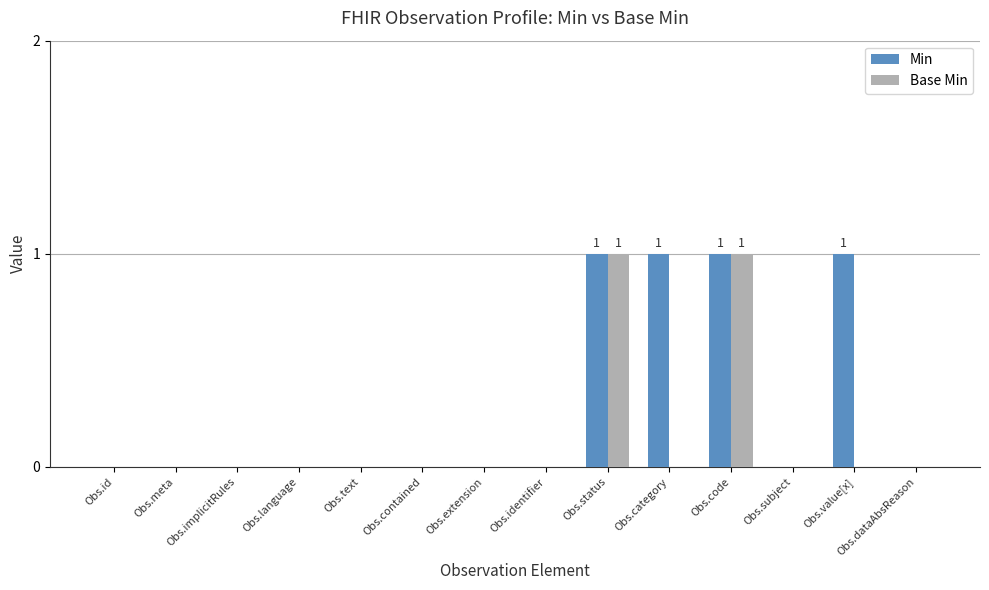

What are all the series names shown in the legend?

Min, Base Min